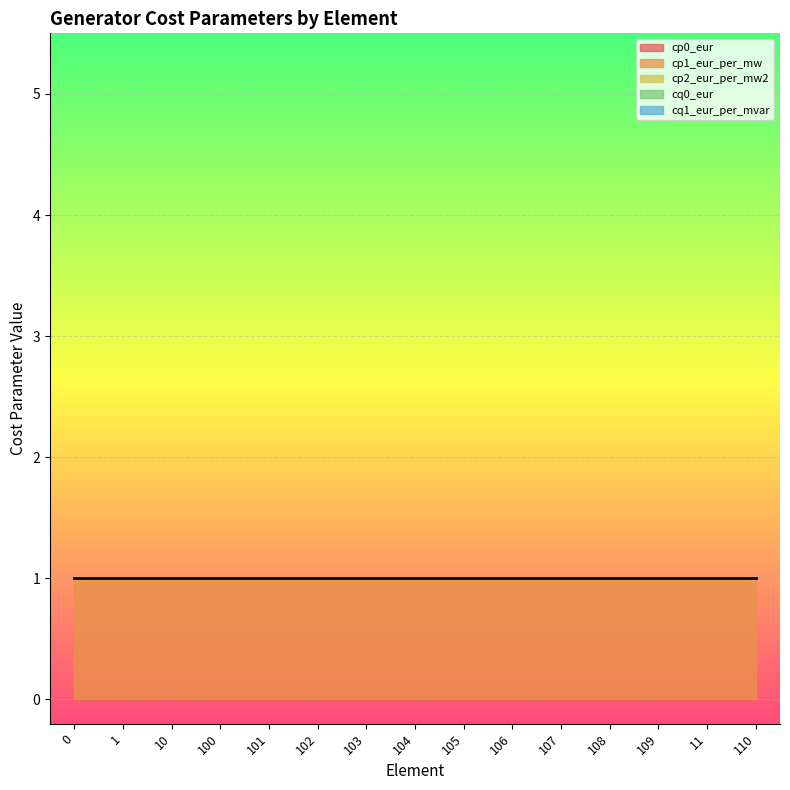

Reading left to right, list all the values displayed in this chart.

cp0_eur: 0	0	0	0	0	0	0	0	0	0	0	0	0	0	0
cp1_eur_per_mw: 1	1	1	1	1	1	1	1	1	1	1	1	1	1	1
cp2_eur_per_mw2: 0	0	0	0	0	0	0	0	0	0	0	0	0	0	0
cq0_eur: 0	0	0	0	0	0	0	0	0	0	0	0	0	0	0
cq1_eur_per_mvar: 0	0	0	0	0	0	0	0	0	0	0	0	0	0	0